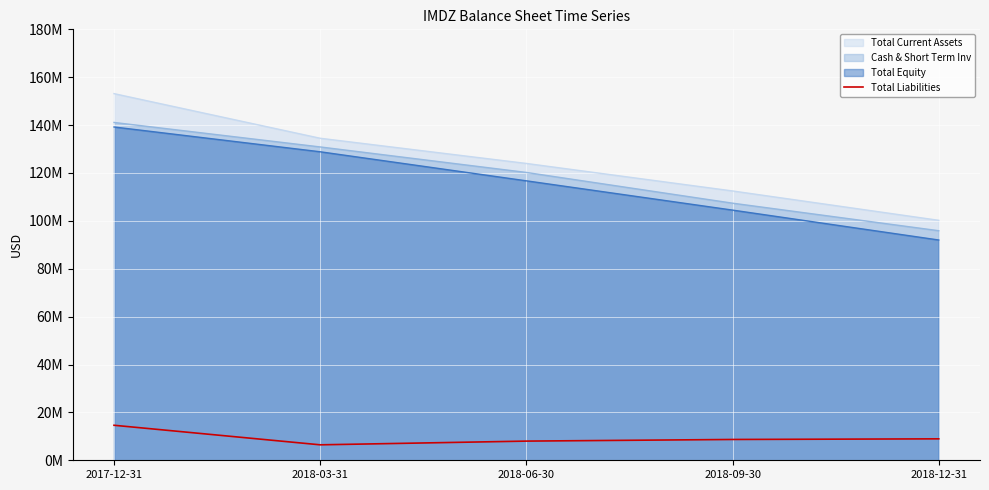

Which category has the lowest value across all series?

2018-03-31